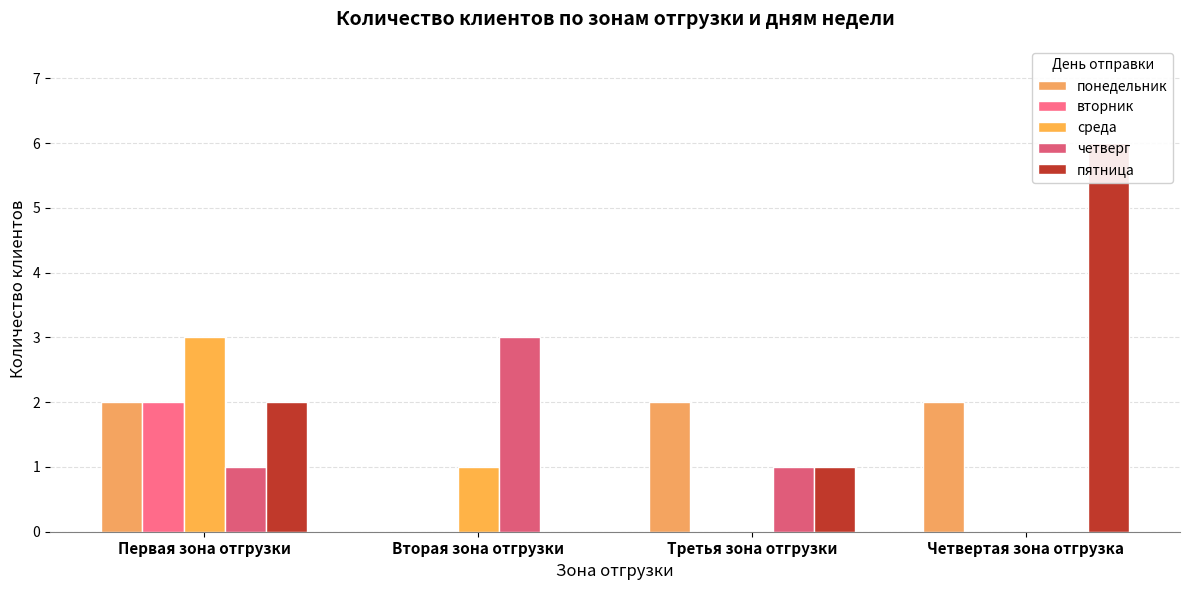

Is it true that вторник equals -1 at Третья зона отгрузки?

False